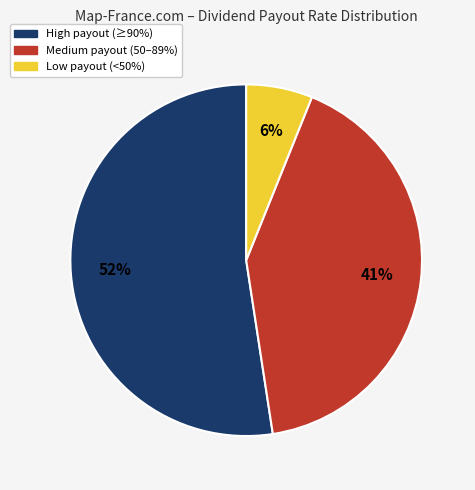

Is there a majority slice in this chart?

Yes